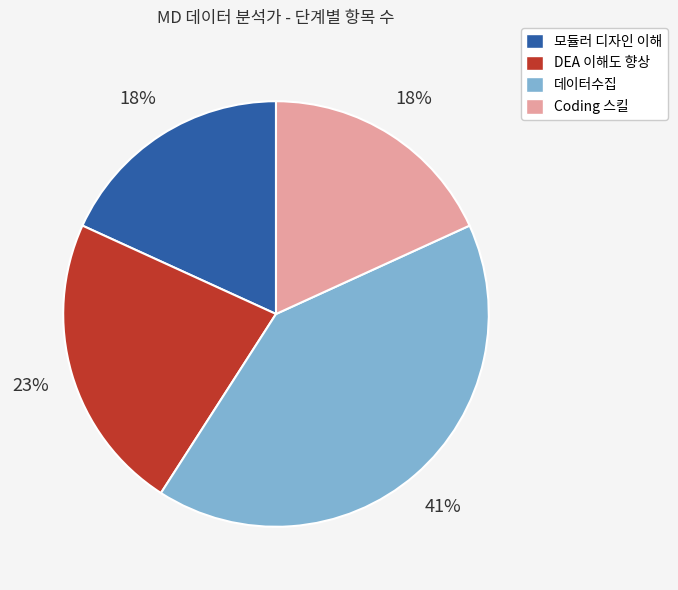

Is DEA 이해도 향상 the majority of the pie?

No